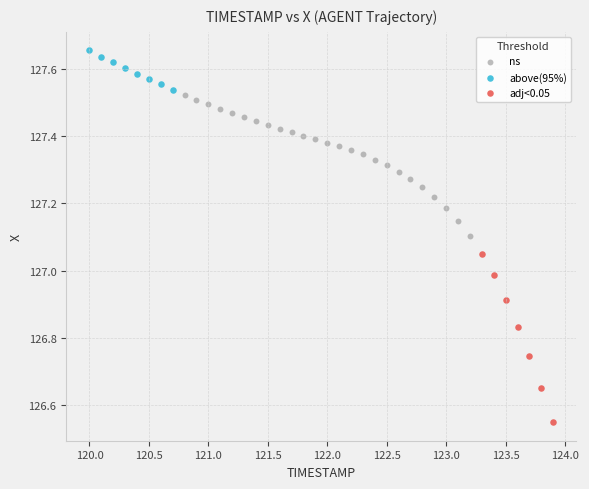

Which series has the largest Y range (max minus min)?

adj<0.05